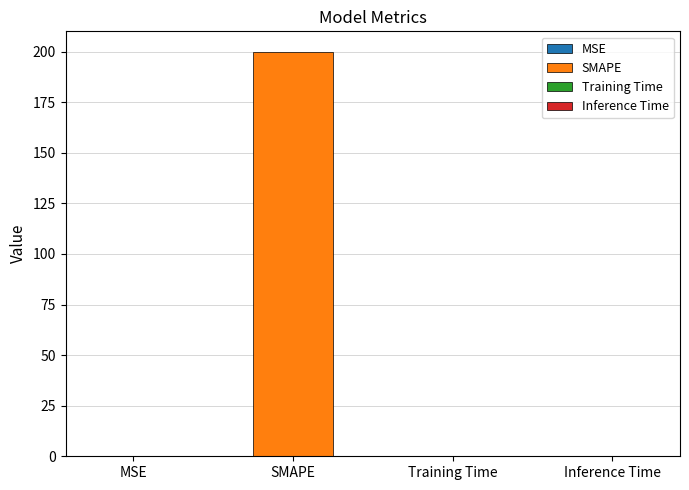

What position from the left is MSE?

1